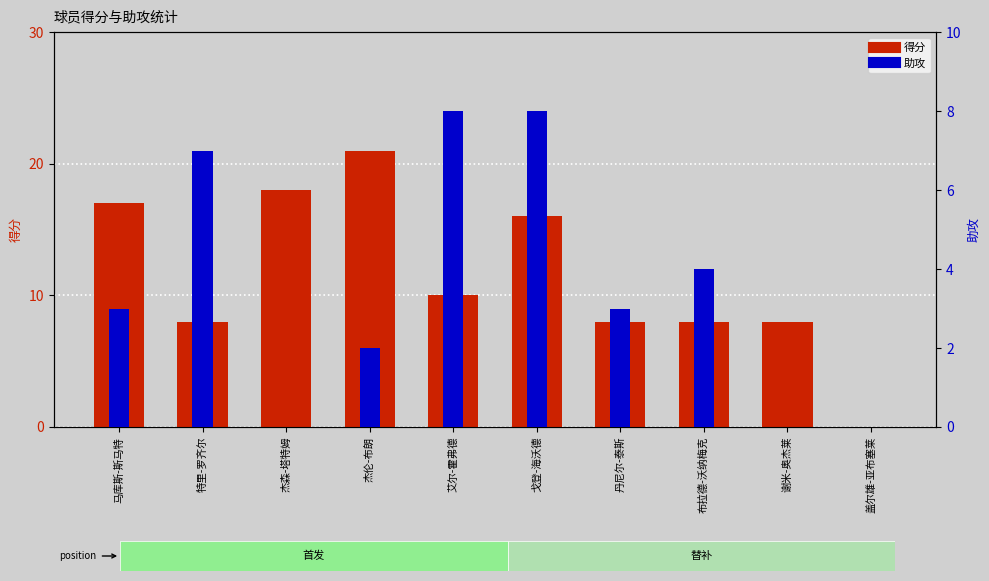

What is the difference between the second highest and minimum values in the 助攻 series?

8